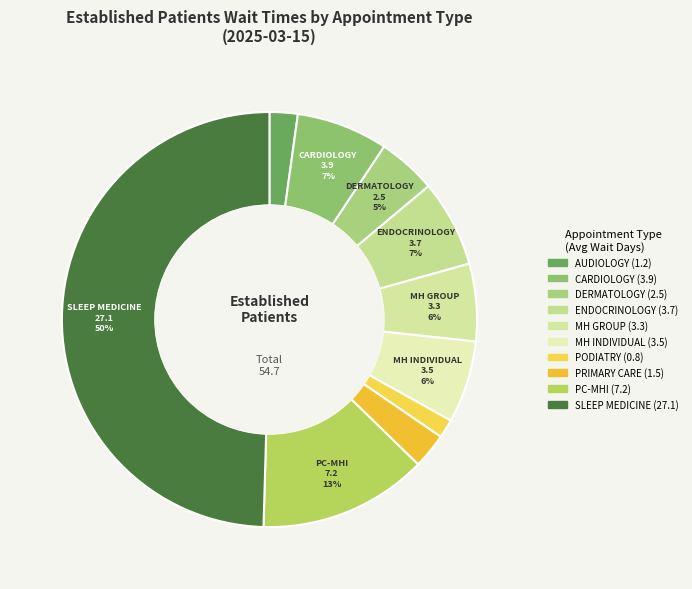

Count the number of slices in the pie.

10